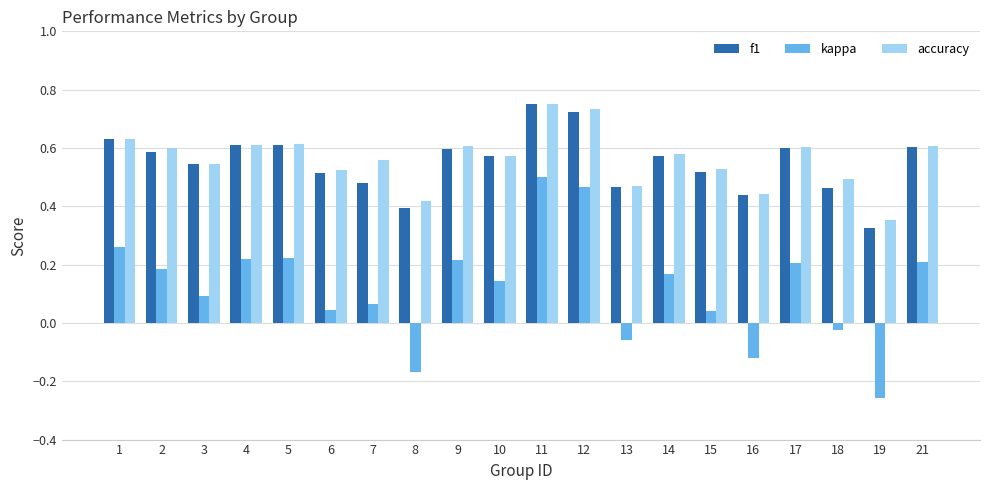

At which label does f1 reach its minimum?

19